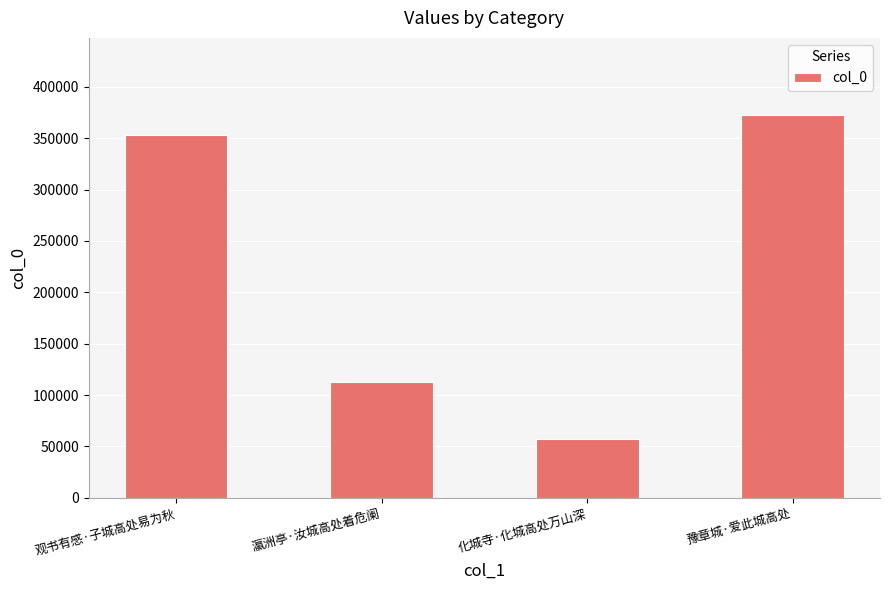

Rank the categories by value from highest to lowest.

豫章城·爱此城高处, 观书有感·子城高处易为秋, 瀛洲亭·汝城高处着危阑, 化城寺·化城高处万山深